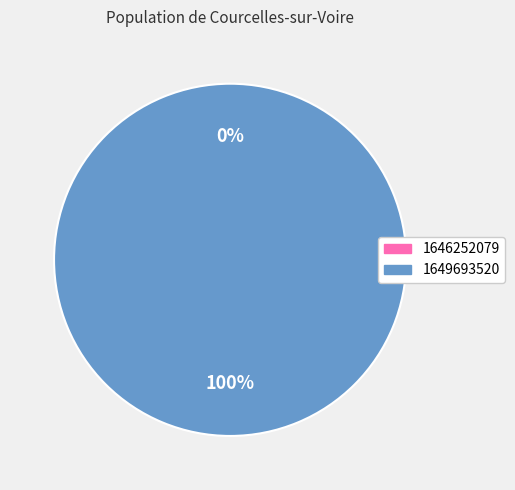

What is the largest slice in the pie chart?

1649693520